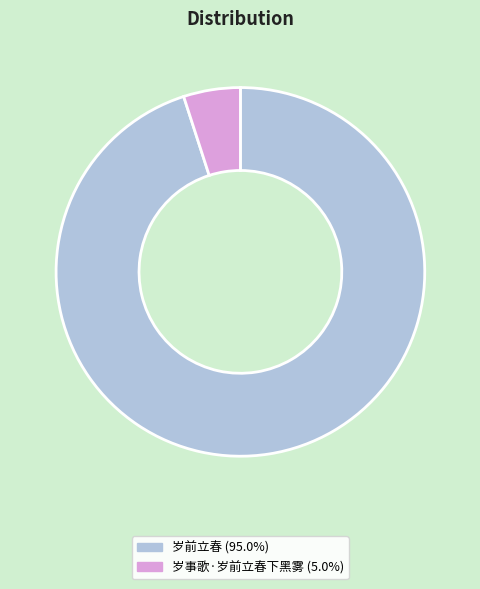

The 岁事歌·岁前立春下黑雾 slice represents 14% of the pie. True or false?

False